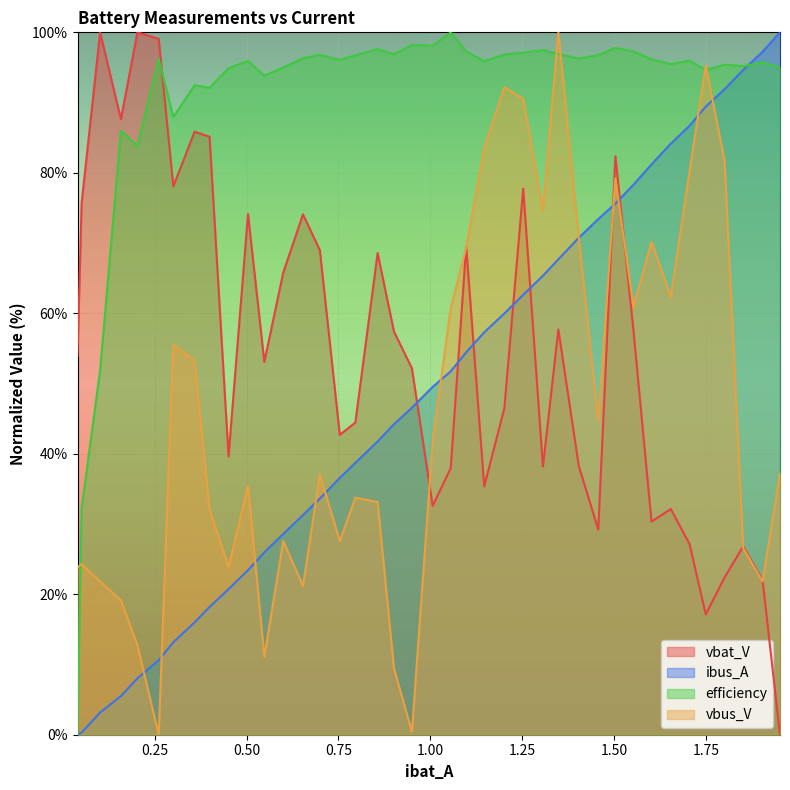

What are all the series names shown in the legend?

vbat_V, ibus_A, efficiency, vbus_V